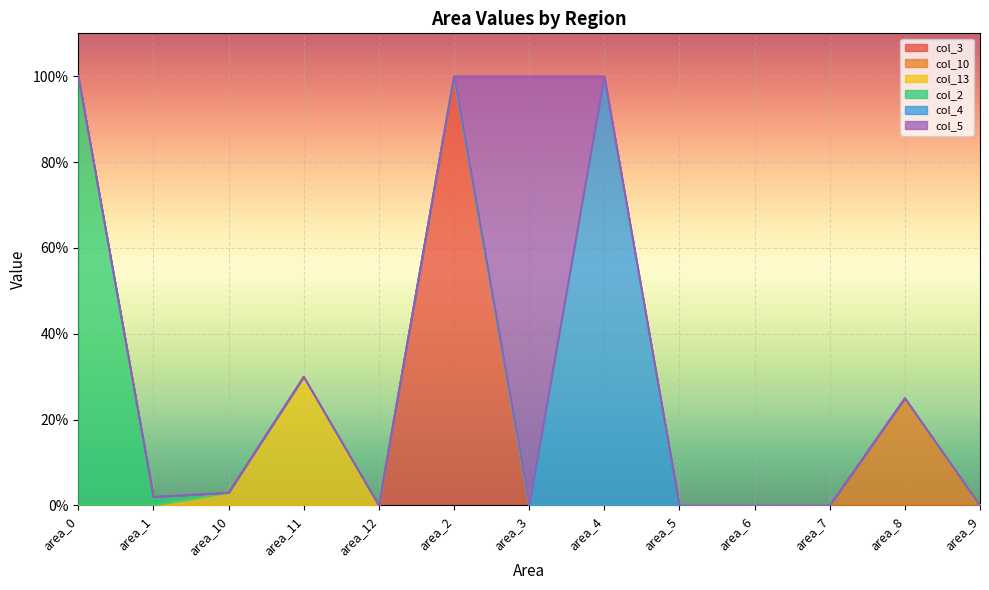

In col_5, how many points are higher than both neighbors (excluding endpoints)?

1